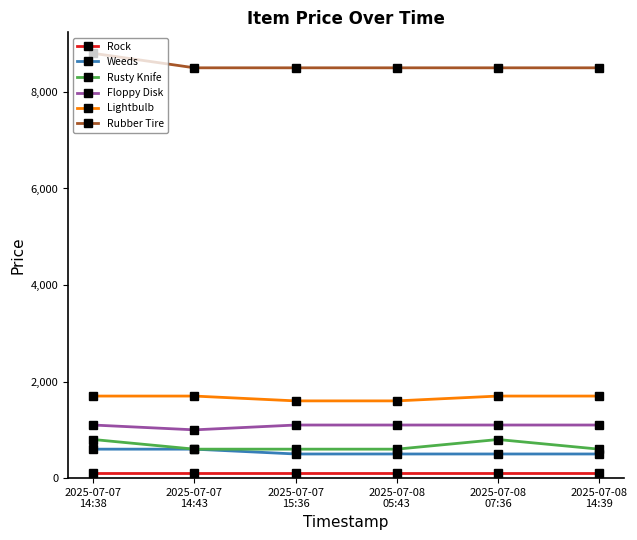

Which series has the largest total across all categories?

Rubber Tire